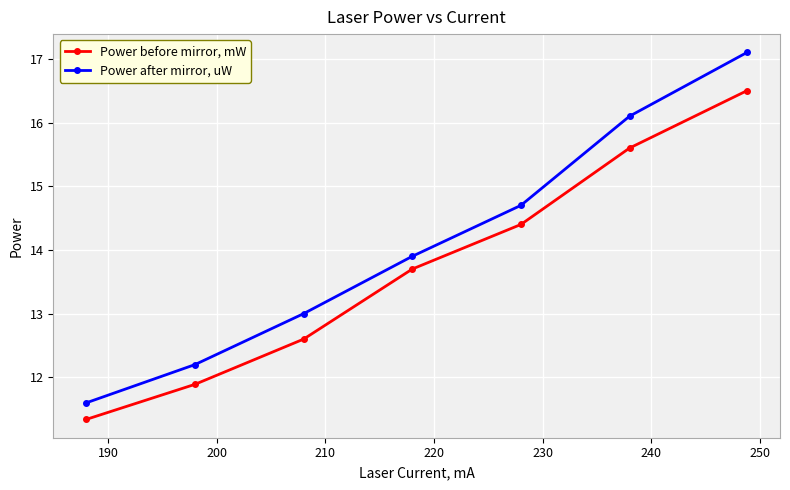

What is the difference between the second highest and second lowest values in the Power after mirror, uW series?

3.9